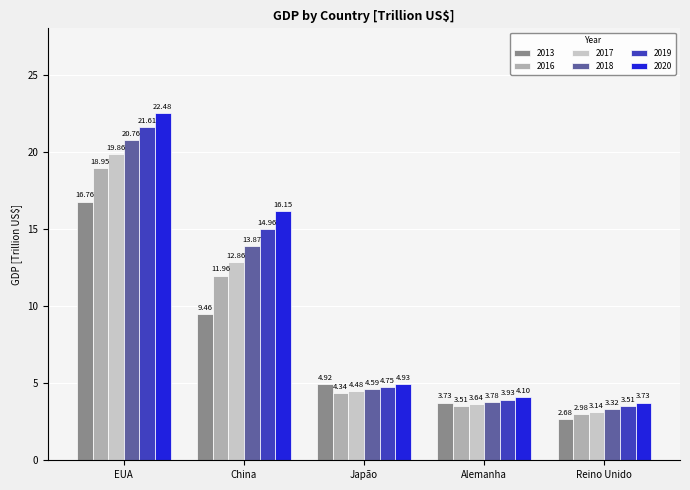

Is the value of 2019 at China greater than the value of 2020 at Japão?

Yes